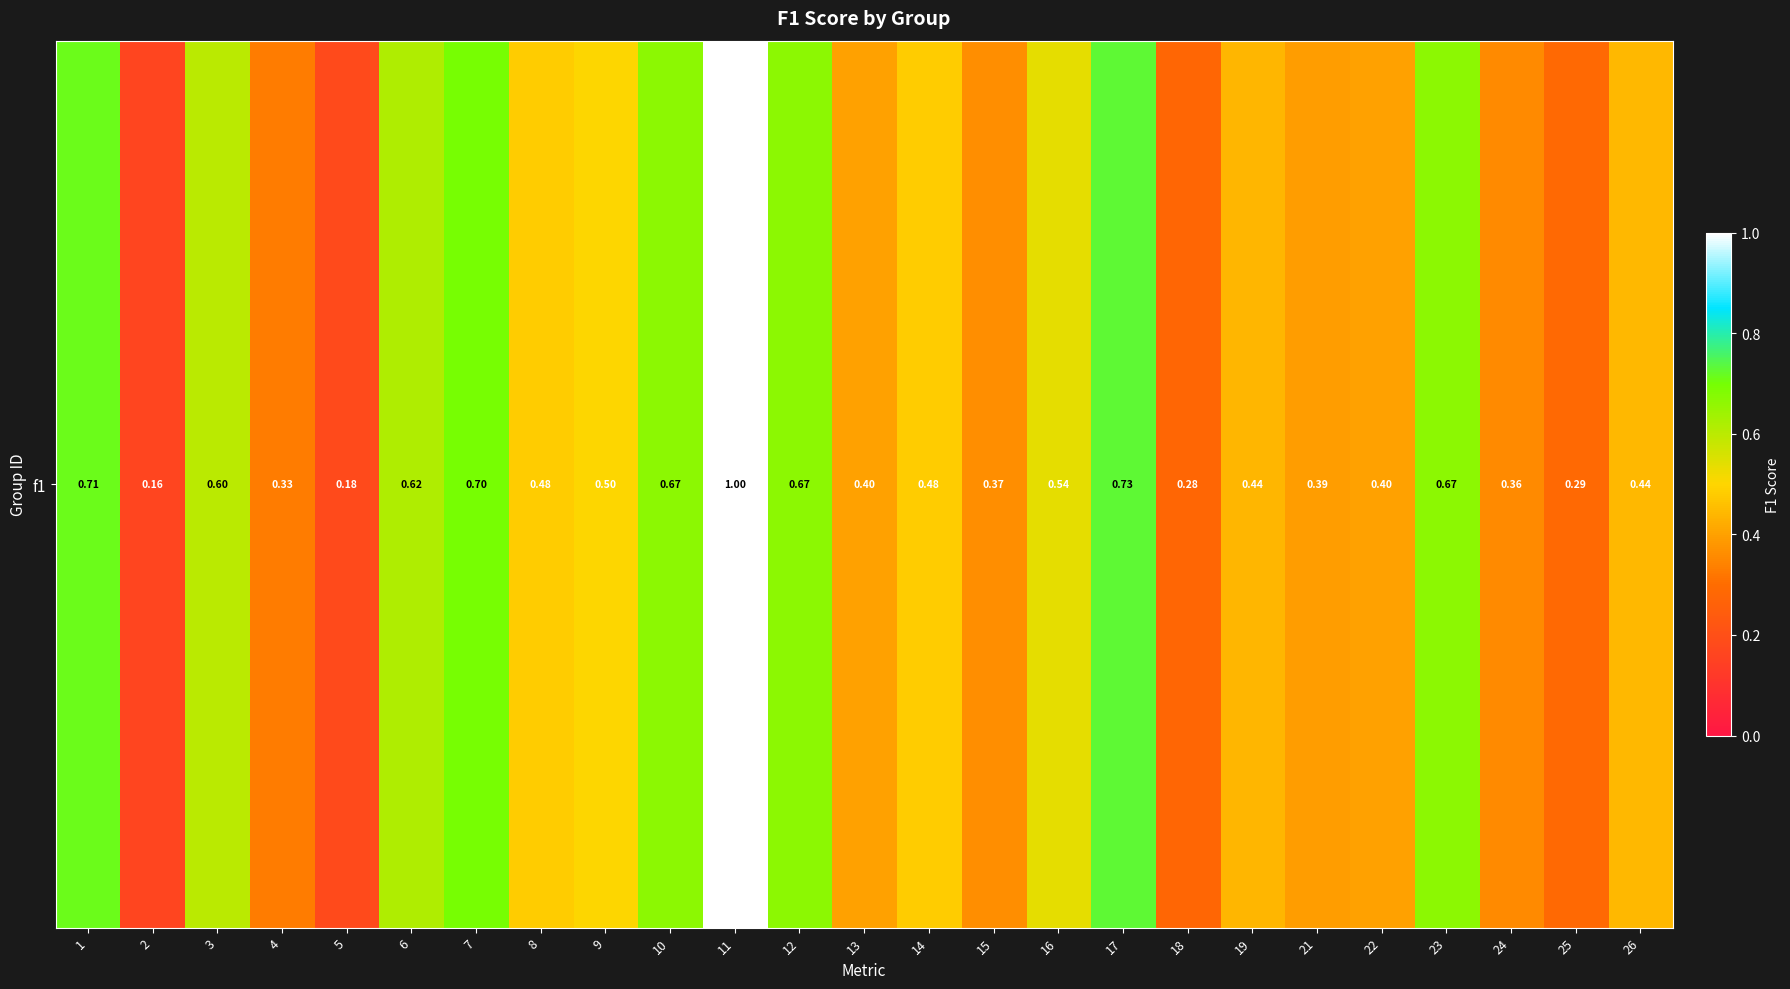

What is the average value?

0.5